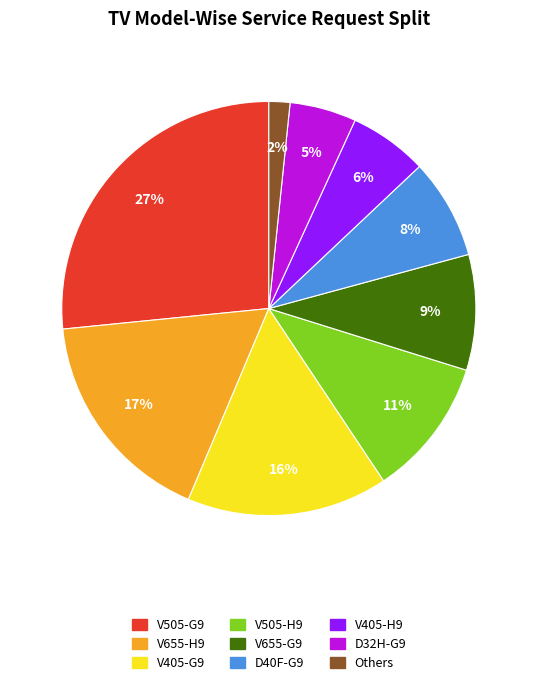

Does D32H-G9 represent more than half of the total?

No